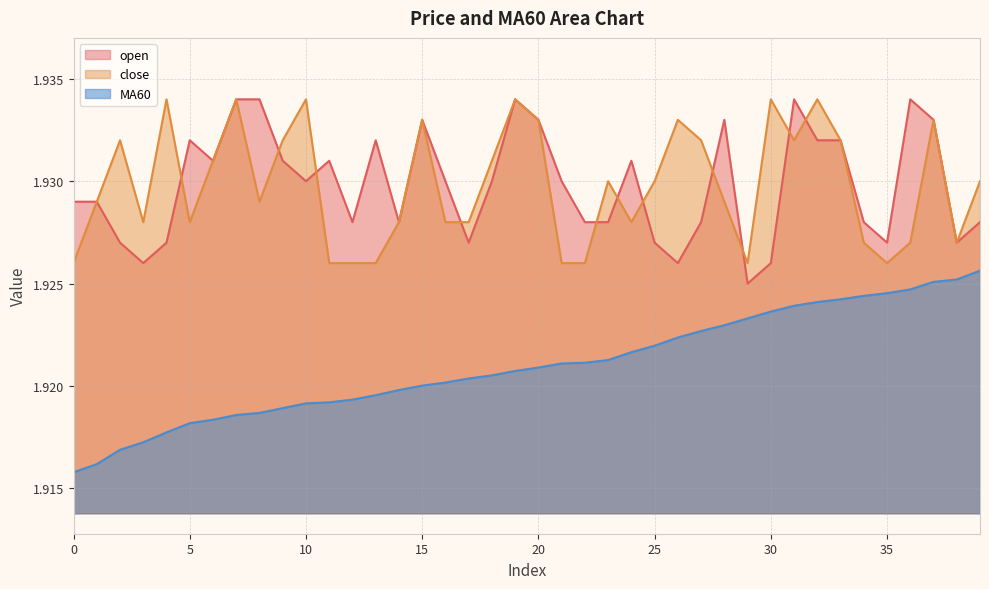

How many lines are shown in the chart?

3